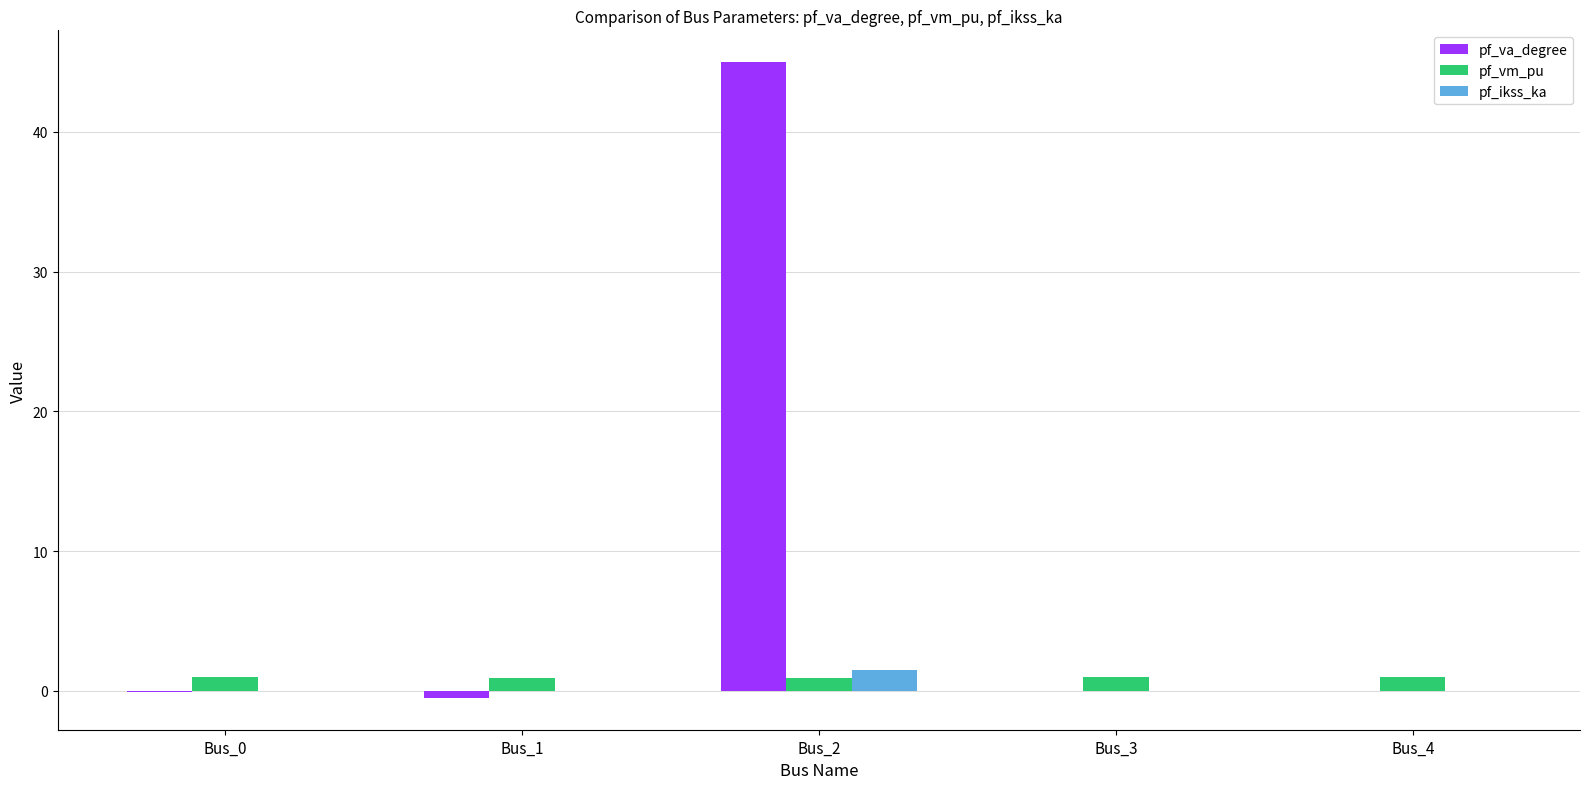

Which series changed the most between Bus_1 and Bus_2?

pf_va_degree